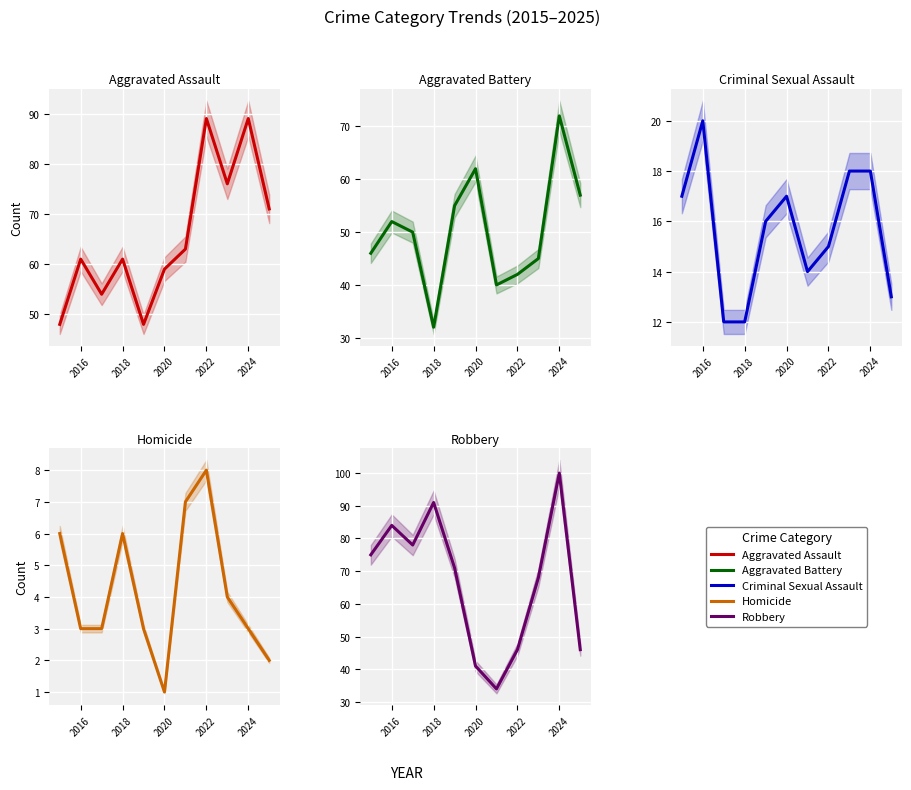

True or false: Robbery and Criminal Sexual Assault cross at least once.

False